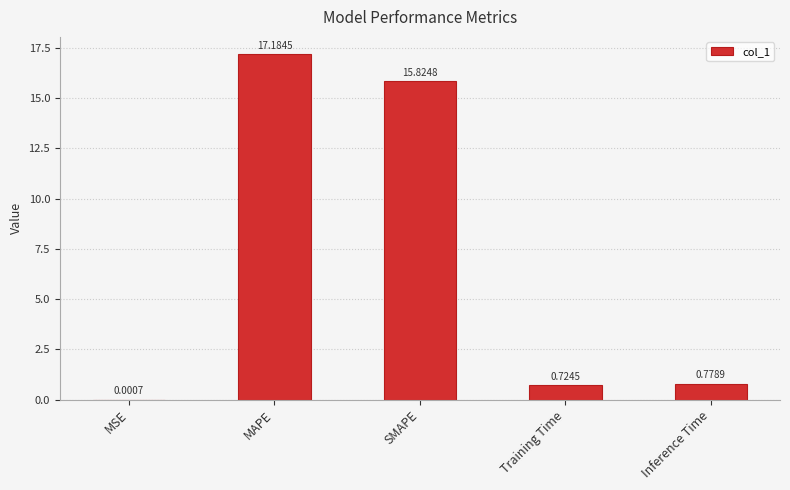

Which category has the highest value across all series?

MAPE